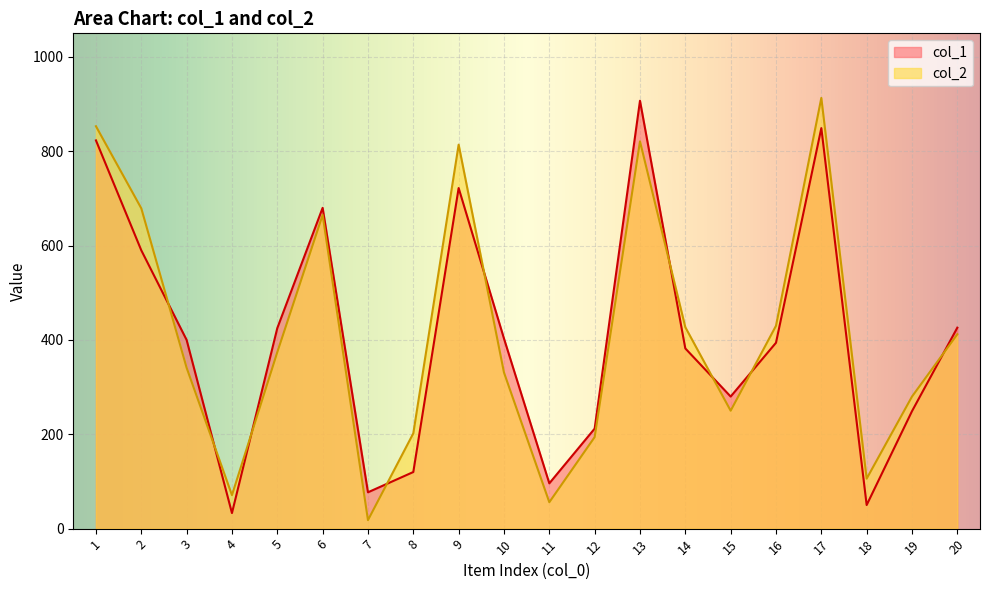

Which series has the largest range (max minus min)?

col_2